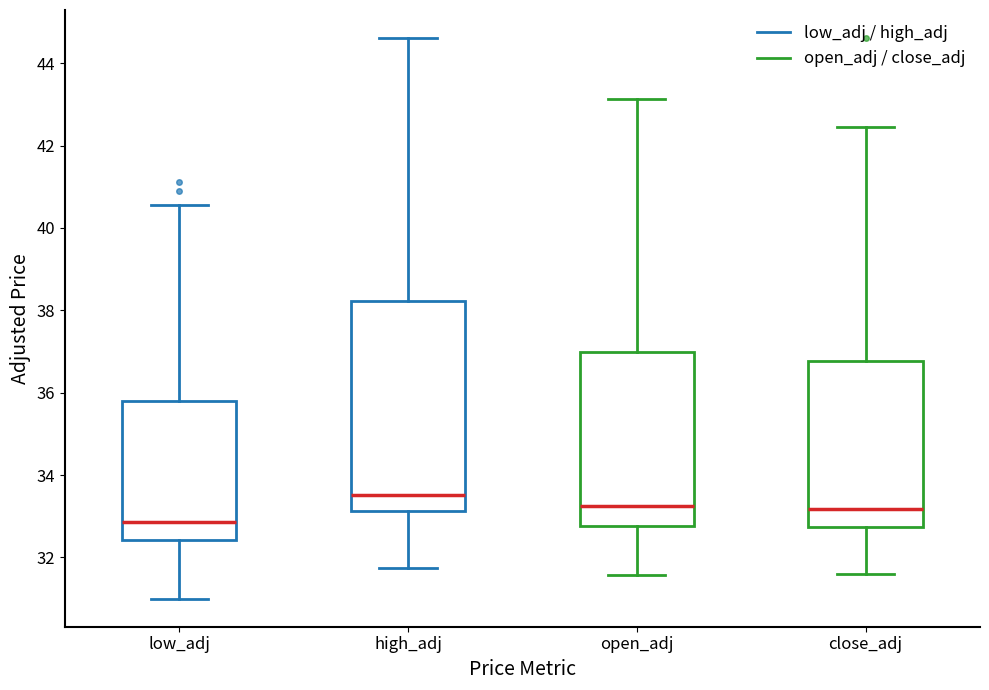

Comparing the boxes themselves (not the whiskers), which one is the tallest?

high_adj